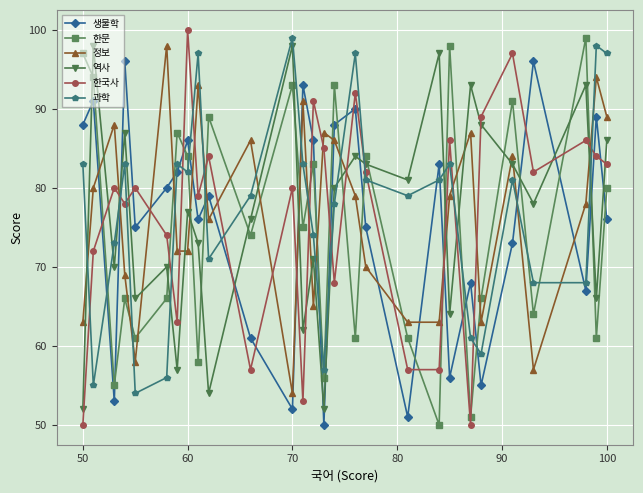

What is the value of the 역사 point at the 26th from the left?

93